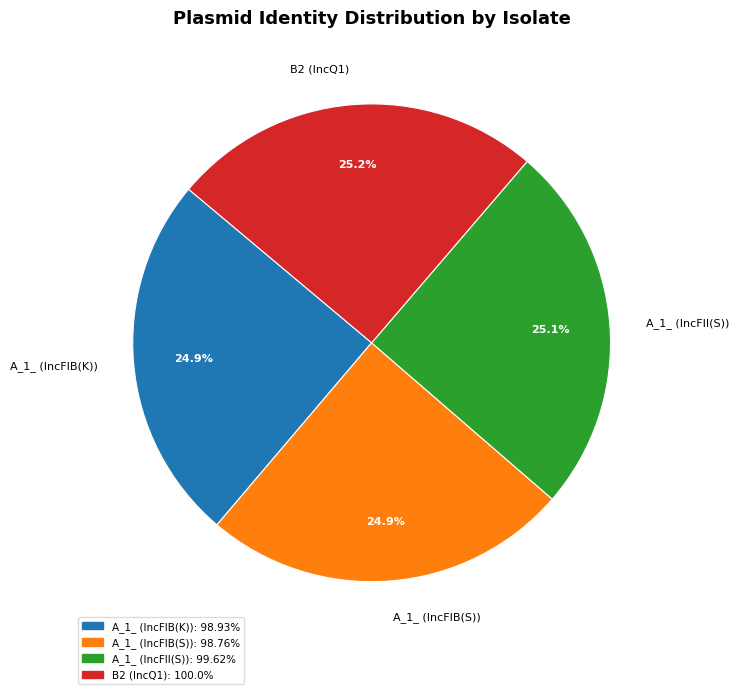

Approximately how many times larger is the value at A_1_ (IncFIB(K)) compared to B2 (IncQ1)?

1.0